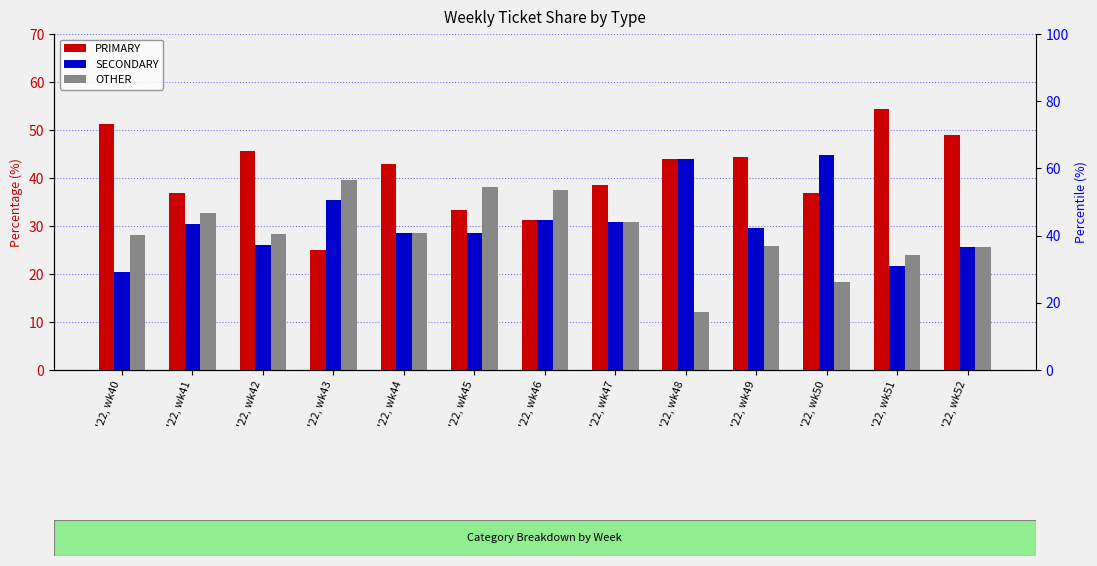

Reading left to right, extract all data points from this chart.

PRIMARY: '22, wk40=51.3	'22, wk41=37.0	'22, wk42=45.7	'22, wk43=25.0	'22, wk44=42.9	'22, wk45=33.3	'22, wk46=31.2	'22, wk47=38.5	'22, wk48=44.0	'22, wk49=44.4	'22, wk50=36.8	'22, wk51=54.3	'22, wk52=48.9
SECONDARY: '22, wk40=20.5	'22, wk41=30.4	'22, wk42=26.1	'22, wk43=35.4	'22, wk44=28.6	'22, wk45=28.6	'22, wk46=31.2	'22, wk47=30.8	'22, wk48=44.0	'22, wk49=29.6	'22, wk50=44.7	'22, wk51=21.7	'22, wk52=25.5
OTHER: '22, wk40=28.2	'22, wk41=32.6	'22, wk42=28.3	'22, wk43=39.6	'22, wk44=28.6	'22, wk45=38.1	'22, wk46=37.5	'22, wk47=30.8	'22, wk48=12.0	'22, wk49=25.9	'22, wk50=18.4	'22, wk51=23.9	'22, wk52=25.5